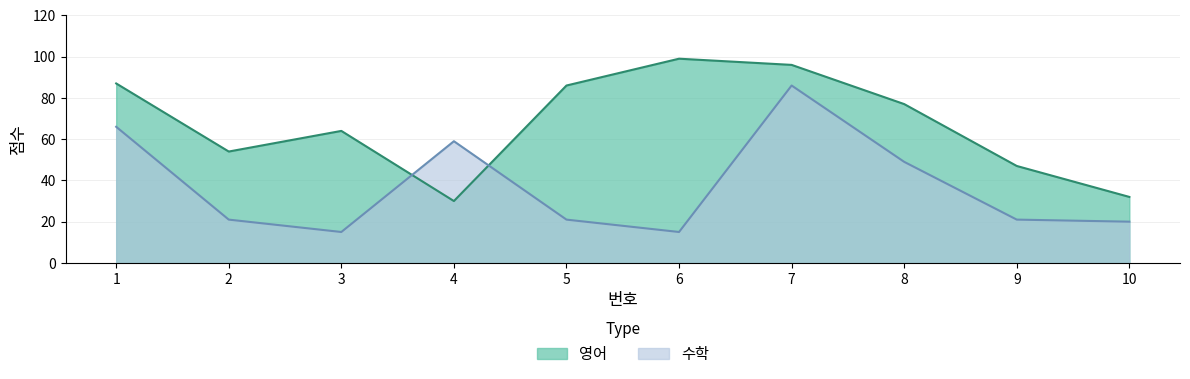

What is the total value across all series at 2?

75